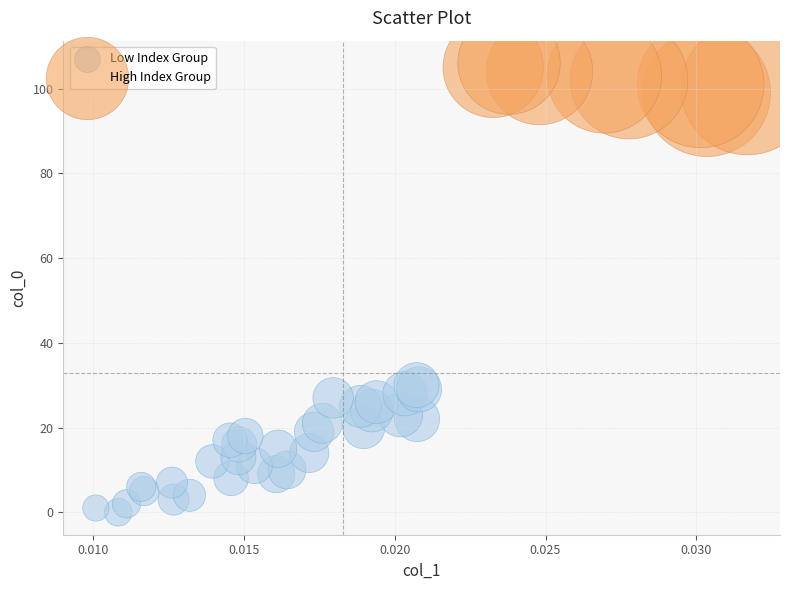

Which series reaches the maximum Y coordinate?

High Index Group